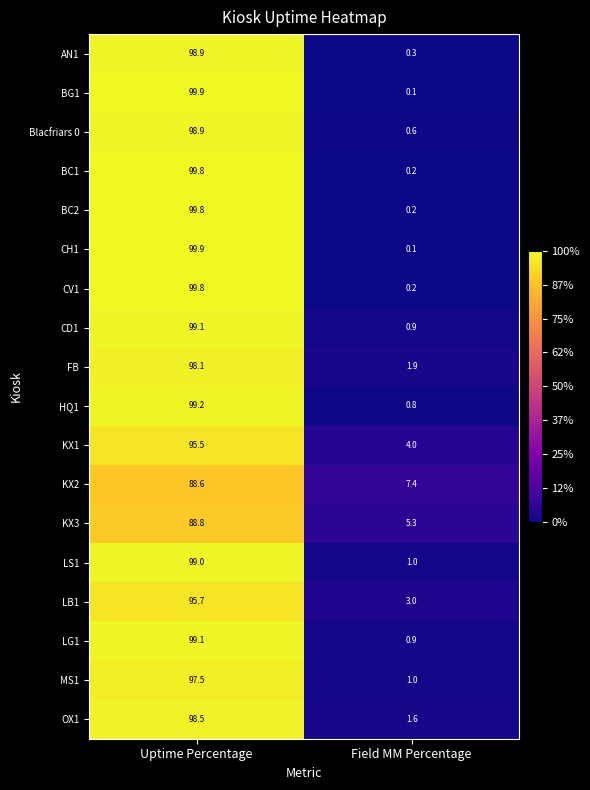

What is the difference between the BC1 values at Field MM Percentage and Uptime Percentage?

99.6